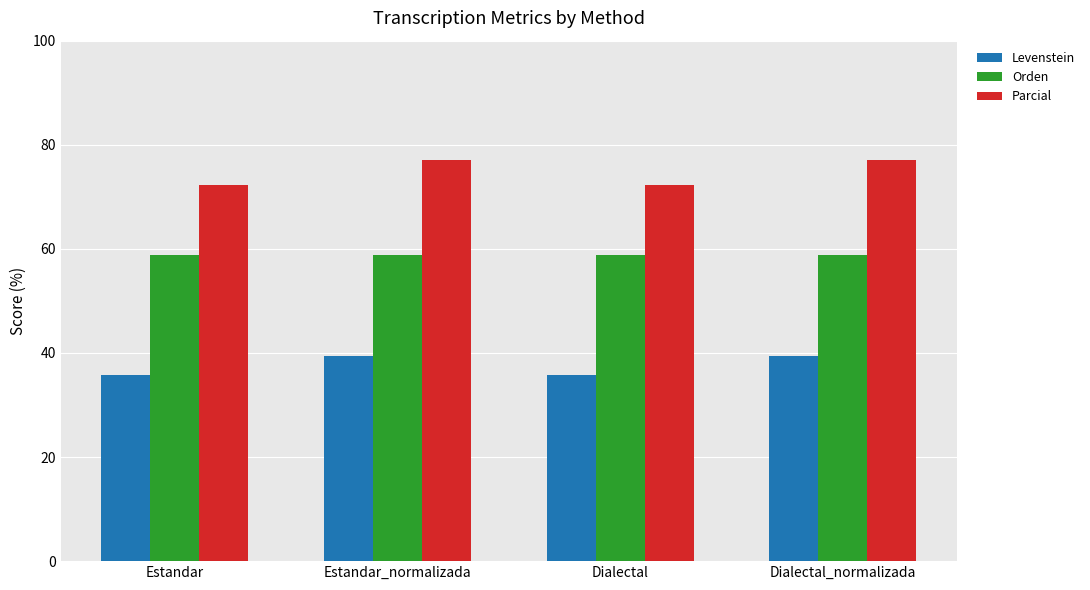

How many categories are shown in the chart?

4